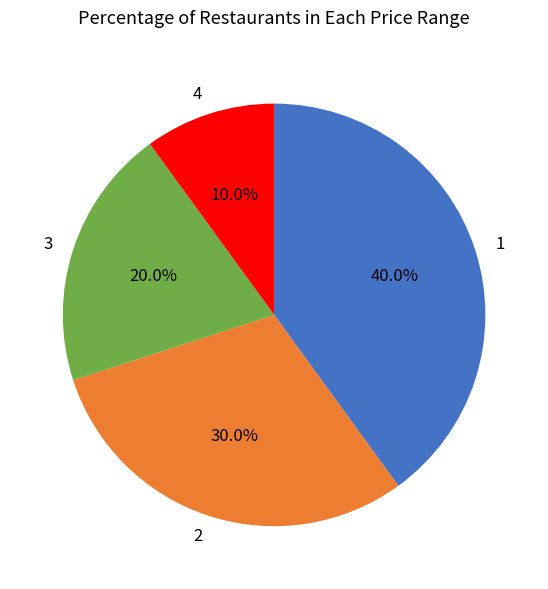

Count the number of slices in the pie.

4